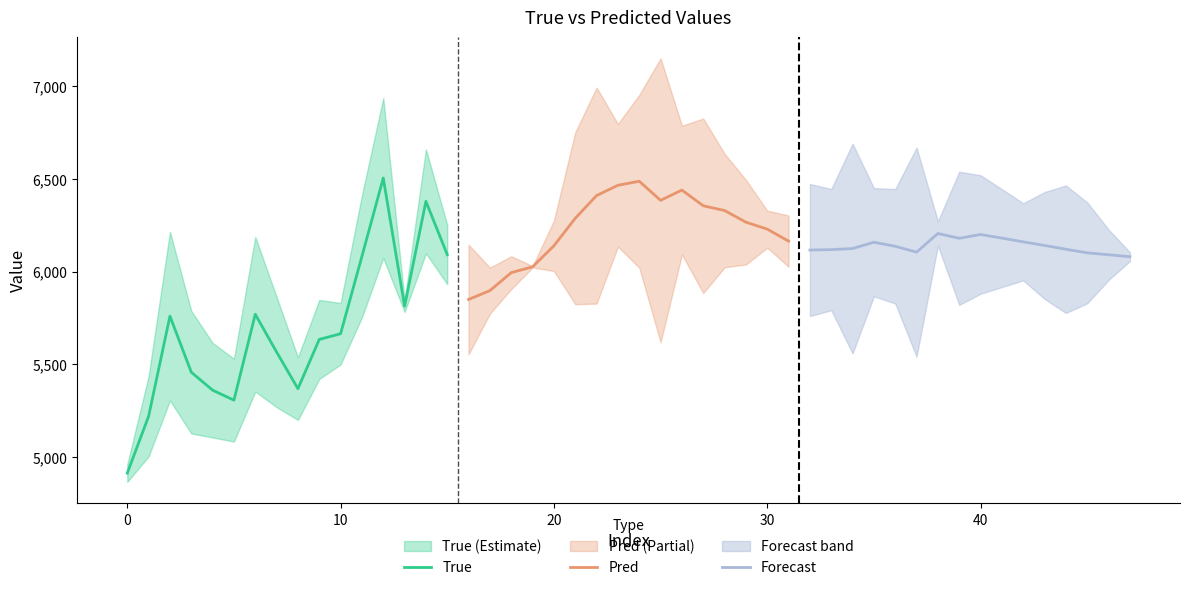

What is the highest value of the Forecast series?

6205.4